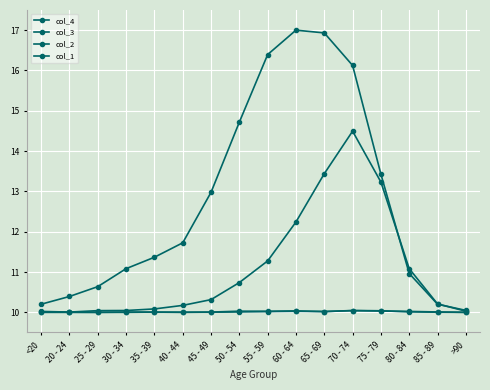

Between 45 - 49 and 80 - 84, which series saw the biggest shift?

col_3